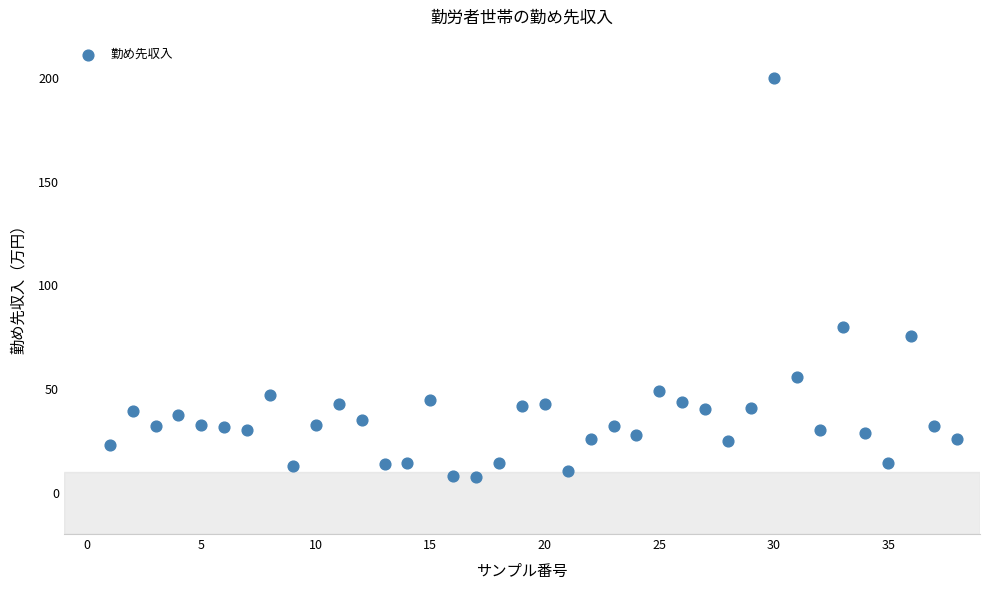

What Y value in the scatter plot is closest to 103?

80.0